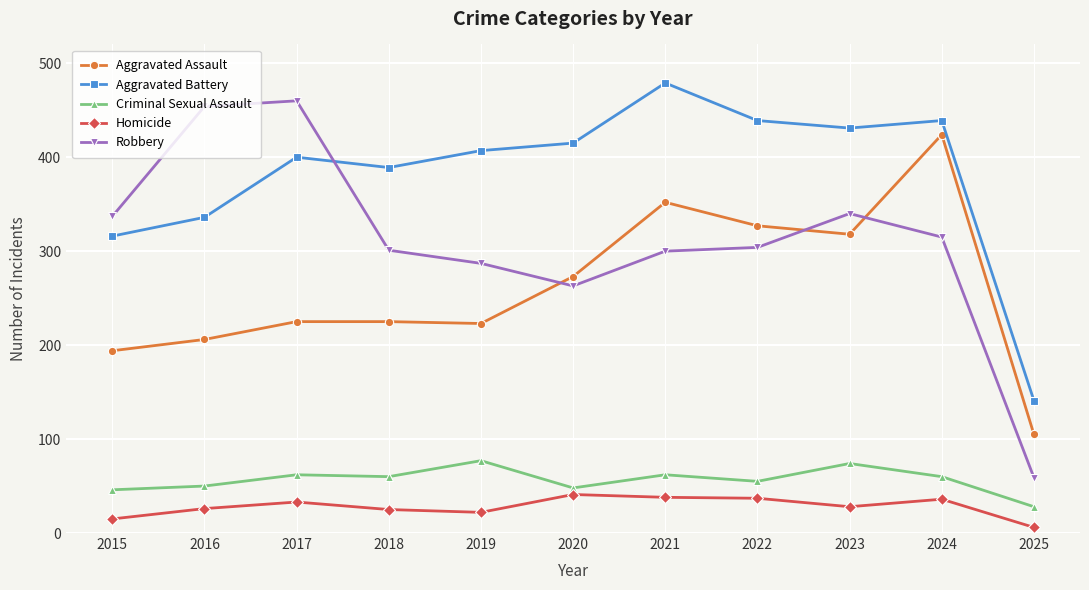

True or false: Homicide has more than 2 points higher than both neighbors.

True